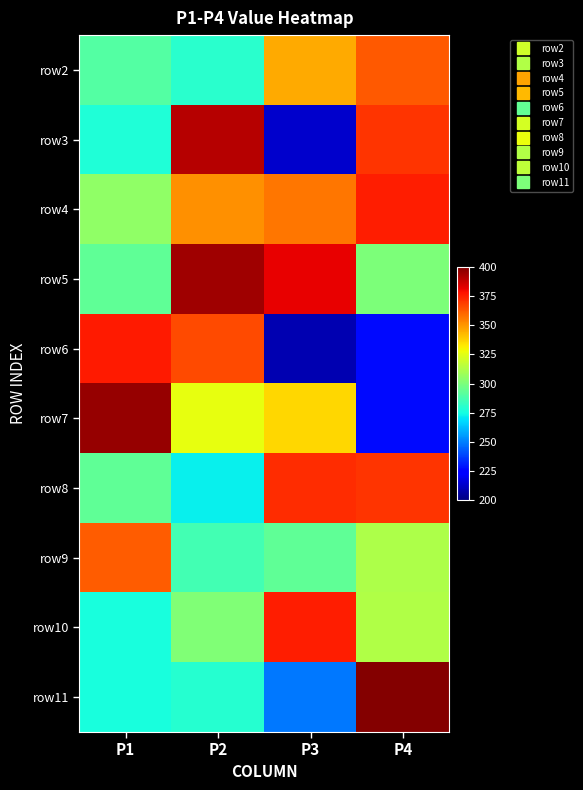

List the series in order of their peak value, lowest first.

row9, row2, row8, row4, row10, row6, row3, row5, row7, row11